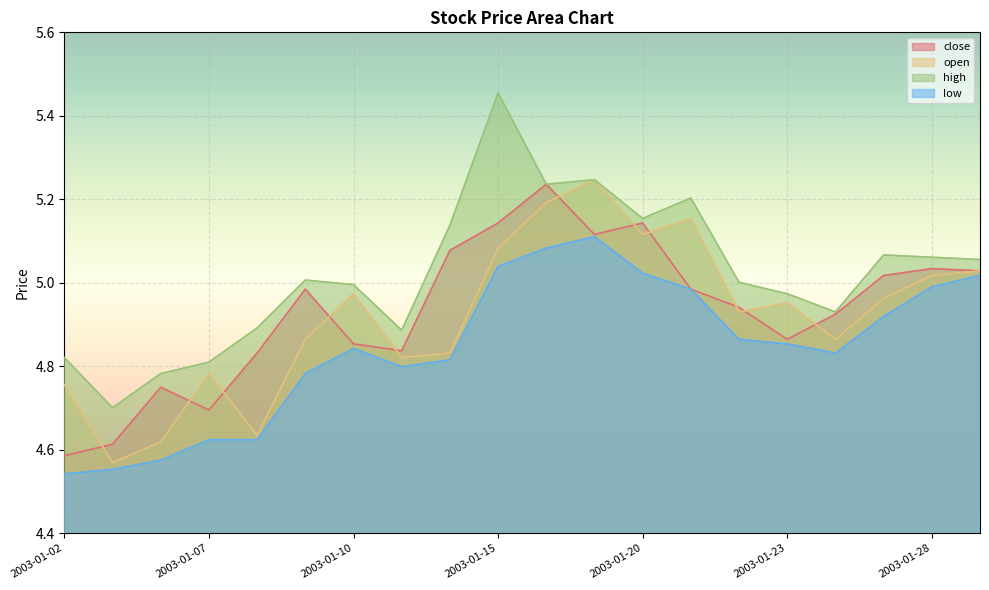

Reading right to left, extract all data points from this chart.

close: 2003-01-29=5.0	2003-01-28=5.0	2003-01-27=5.0	2003-01-24=4.9	2003-01-23=4.9	2003-01-22=4.9	2003-01-21=5.0	2003-01-20=5.1	2003-01-17=5.1	2003-01-16=5.2	2003-01-15=5.1	2003-01-14=5.1	2003-01-13=4.8	2003-01-10=4.9	2003-01-09=5.0	2003-01-08=4.8	2003-01-07=4.7	2003-01-06=4.7	2003-01-03=4.6	2003-01-02=4.6
open: 2003-01-29=5.0	2003-01-28=5.0	2003-01-27=5.0	2003-01-24=4.9	2003-01-23=5.0	2003-01-22=4.9	2003-01-21=5.2	2003-01-20=5.1	2003-01-17=5.2	2003-01-16=5.2	2003-01-15=5.1	2003-01-14=4.8	2003-01-13=4.8	2003-01-10=5.0	2003-01-09=4.9	2003-01-08=4.6	2003-01-07=4.8	2003-01-06=4.6	2003-01-03=4.6	2003-01-02=4.8
high: 2003-01-29=5.1	2003-01-28=5.1	2003-01-27=5.1	2003-01-24=4.9	2003-01-23=5.0	2003-01-22=5.0	2003-01-21=5.2	2003-01-20=5.2	2003-01-17=5.2	2003-01-16=5.2	2003-01-15=5.5	2003-01-14=5.1	2003-01-13=4.9	2003-01-10=5.0	2003-01-09=5.0	2003-01-08=4.9	2003-01-07=4.8	2003-01-06=4.8	2003-01-03=4.7	2003-01-02=4.8
low: 2003-01-29=5.0	2003-01-28=5.0	2003-01-27=4.9	2003-01-24=4.8	2003-01-23=4.9	2003-01-22=4.9	2003-01-21=5.0	2003-01-20=5.0	2003-01-17=5.1	2003-01-16=5.1	2003-01-15=5.0	2003-01-14=4.8	2003-01-13=4.8	2003-01-10=4.8	2003-01-09=4.8	2003-01-08=4.6	2003-01-07=4.6	2003-01-06=4.6	2003-01-03=4.6	2003-01-02=4.5